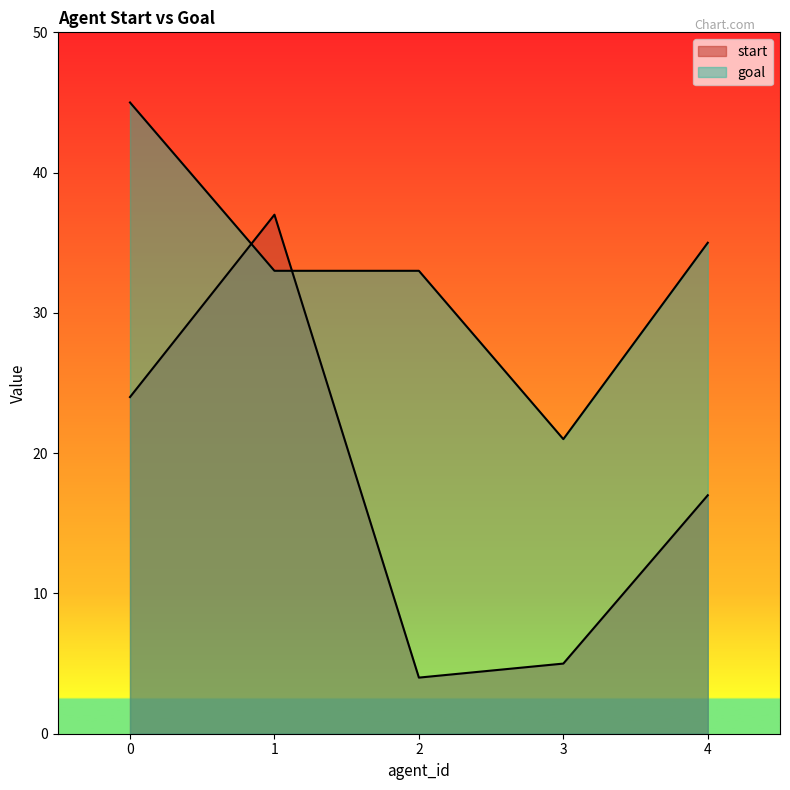

True or false: start and goal intersect in this chart.

True